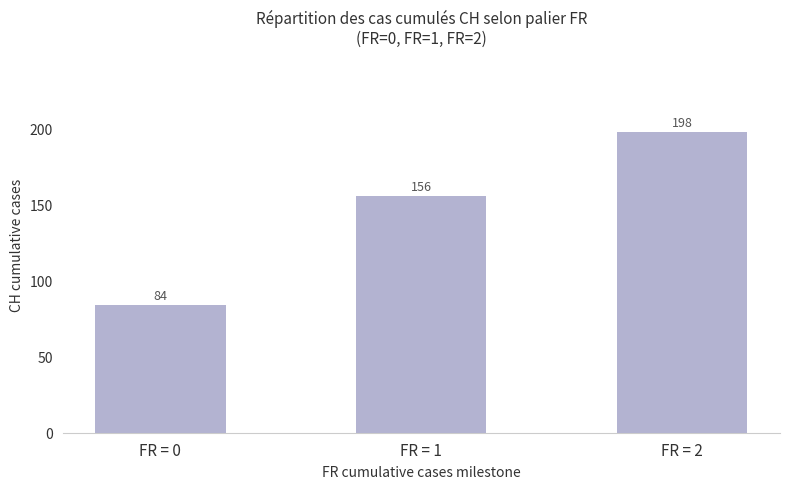

Approximately how many times larger is the value at FR = 0 compared to FR = 1?

0.5